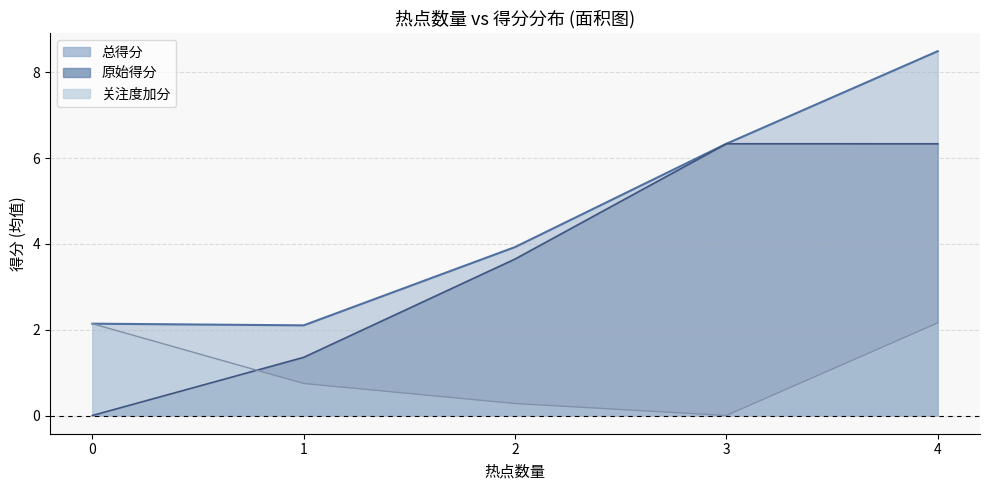

True or false: 原始得分 and 总得分 cross at least once.

False